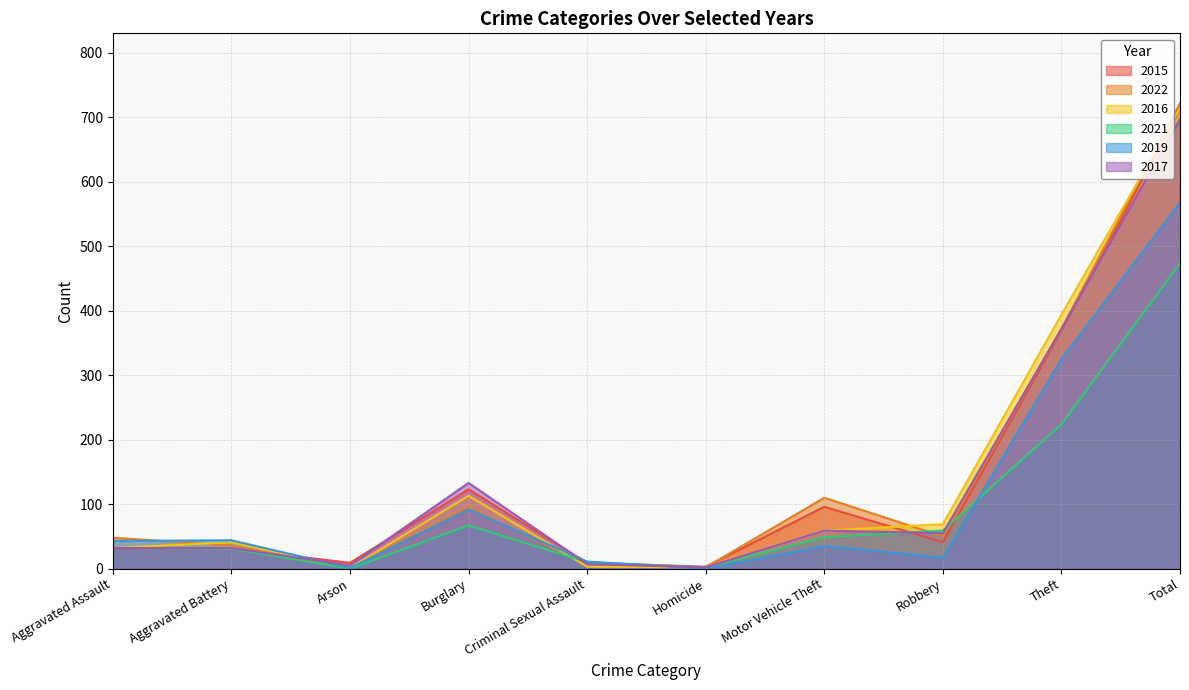

Reading left to right, what are all the values shown in this chart?

2015: 32	31	9	123	9	3	96	41	369	713
2022: 48	36	2	95	7	2	110	50	372	722
2016: 32	41	1	113	3	2	59	69	394	714
2021: 32	31	0	67	10	2	49	59	224	474
2019: 43	44	1	92	11	0	35	17	325	568
2017: 32	32	5	133	7	2	59	55	372	697